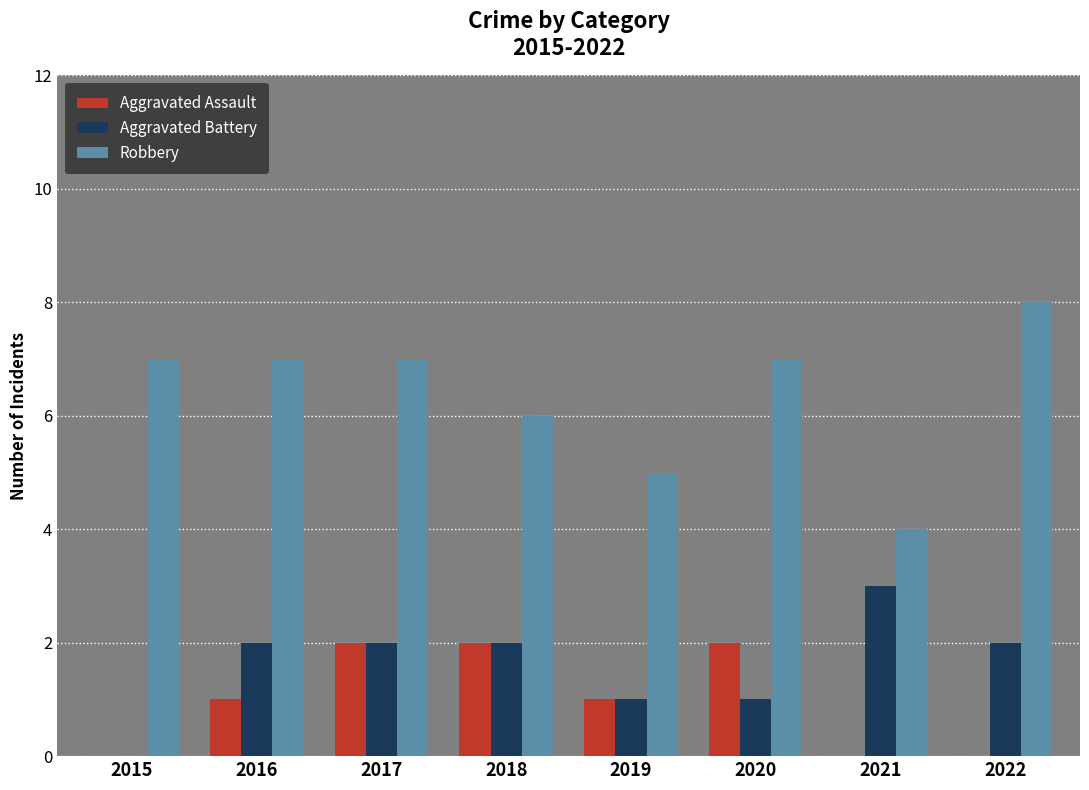

Reading left to right, what are all the values shown in this chart?

Aggravated Assault: 0	1	2	2	1	2	0	0
Aggravated Battery: 0	2	2	2	1	1	3	2
Robbery: 7	7	7	6	5	7	4	8